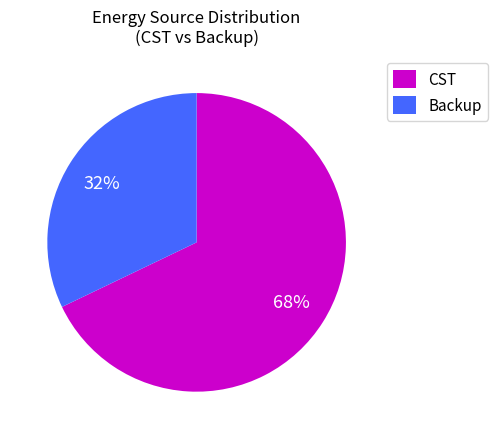

Which category has the smallest portion of the pie?

Backup